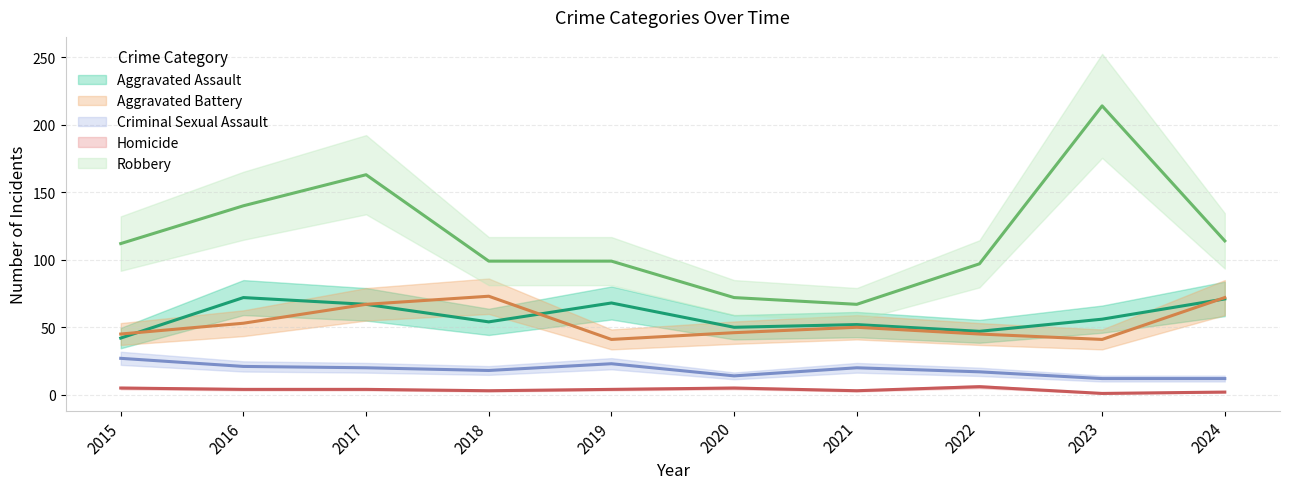

Does the chart have visible grid lines?

Yes